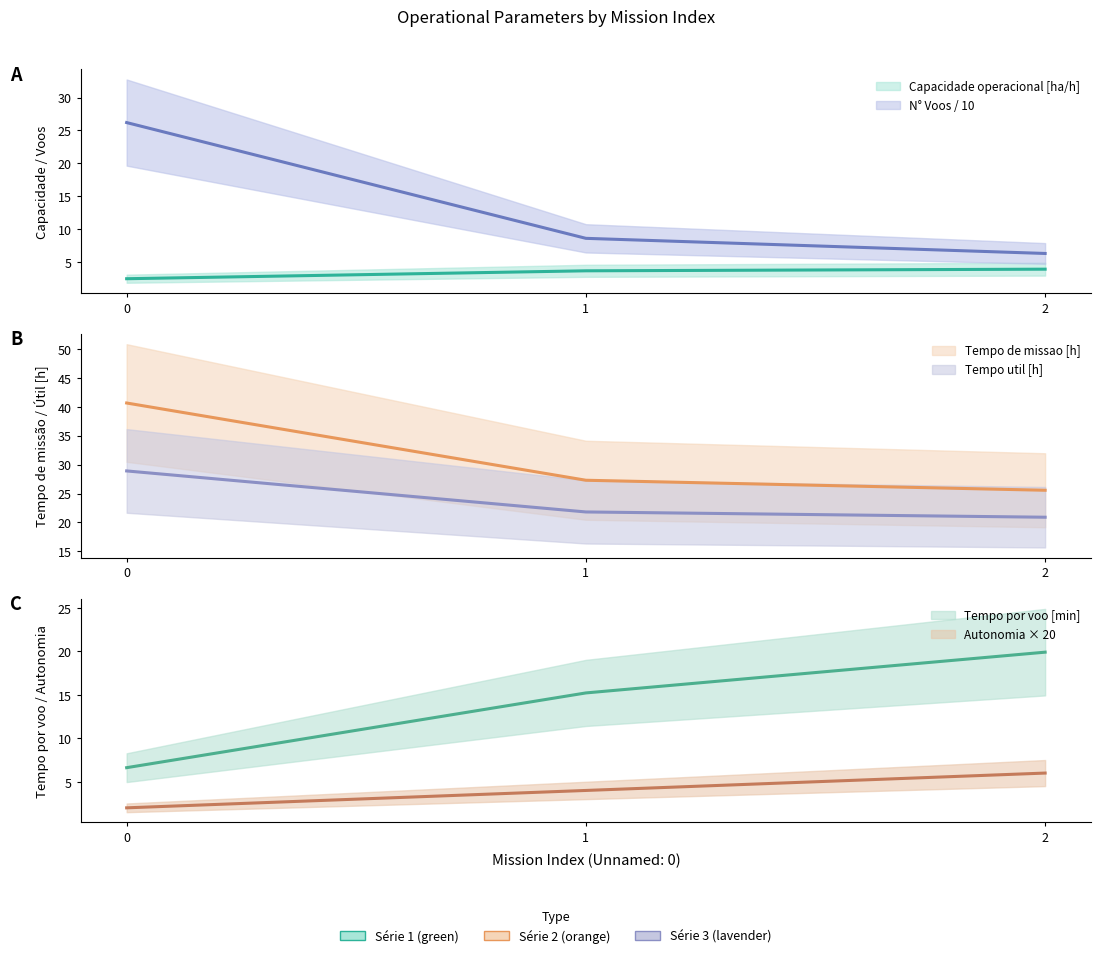

At 2, list the series in order from largest to smallest.

Tempo de missao [h], Tempo util [h], Tempo por voo [min], N° Voos, Autonomia Projetada [h], Capacidade operacional [ha/h]